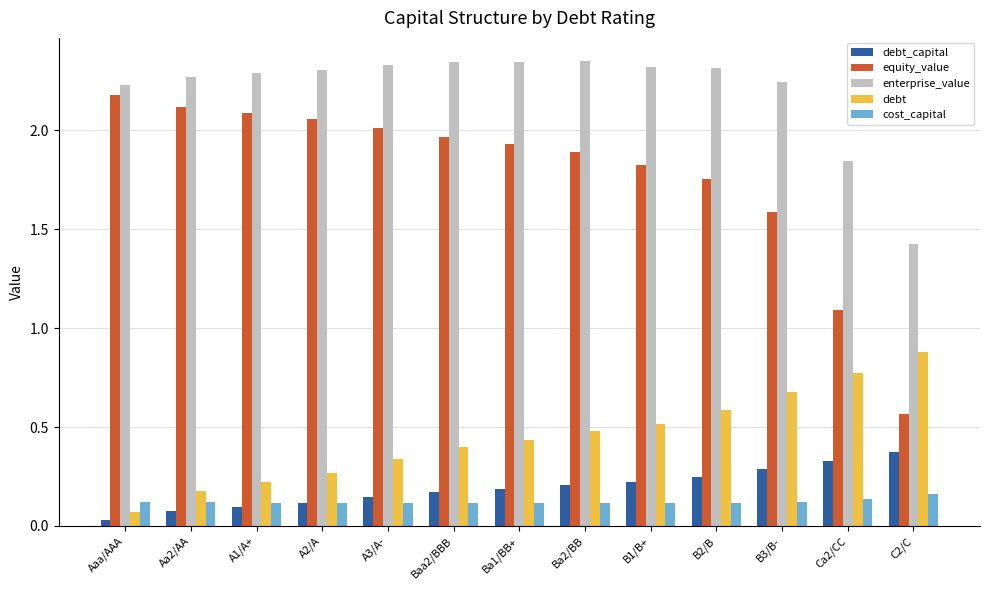

At which label does equity_value reach its minimum?

C2/C